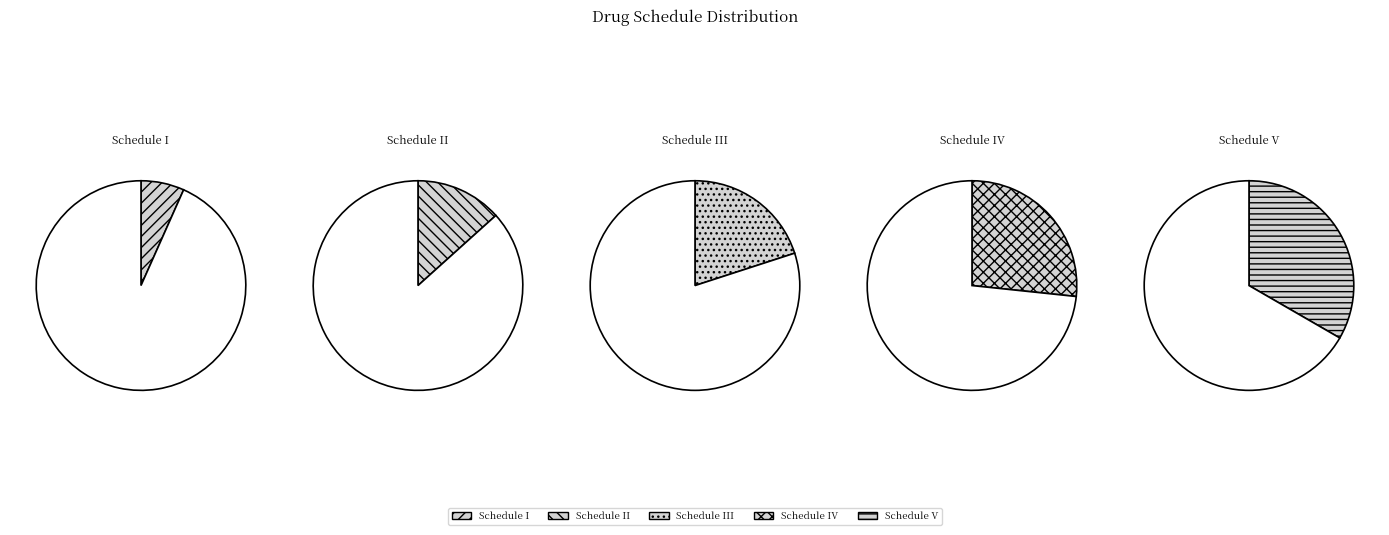

What portion of the pie excludes Schedule IV?

73.3%